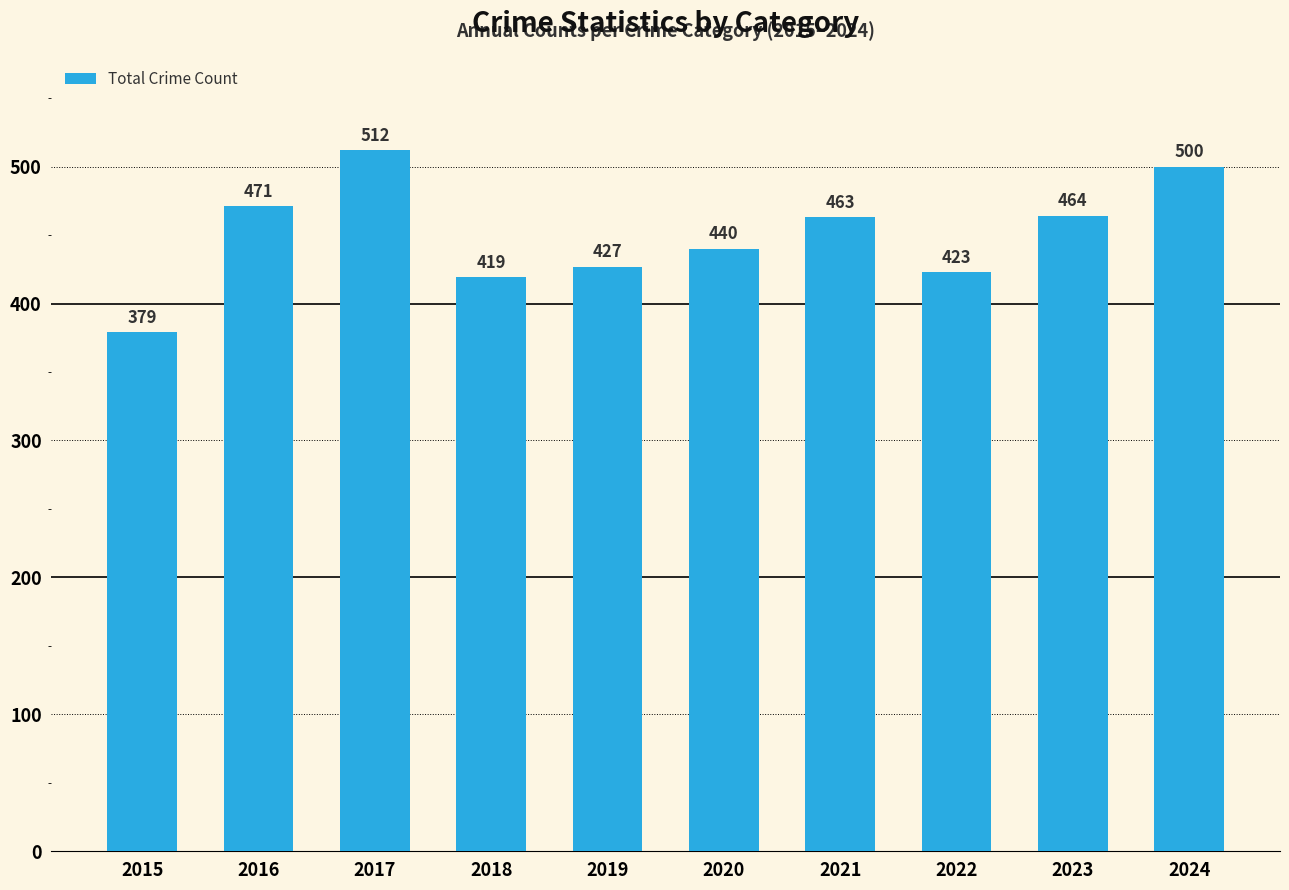

At which category does the chart reach its peak across all series?

2017